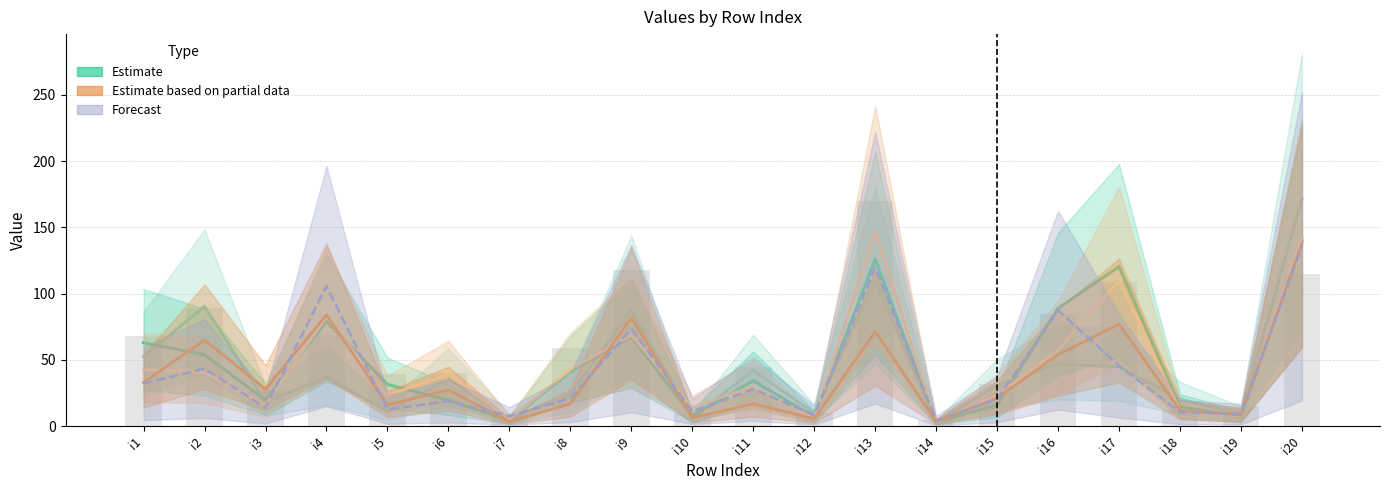

At which label does Observed (pi61) first exceed 45?

i1